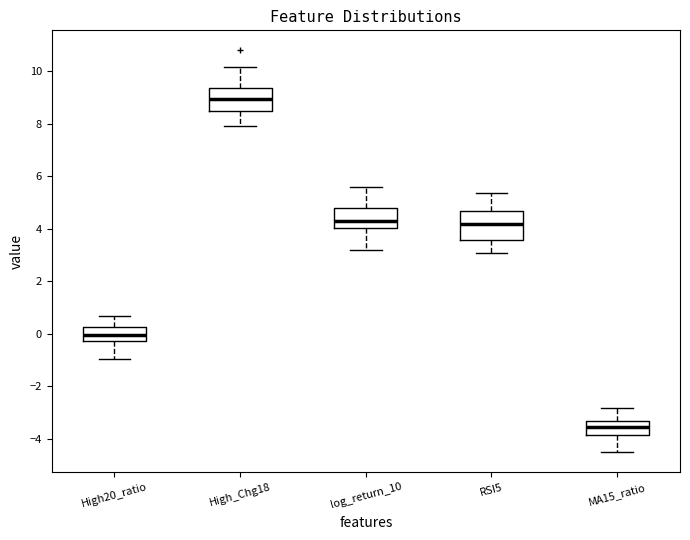

Reading left to right, transcribe this box plot: for each box, give where its median line is, the range the box spans, and where its two whiskers end, as read against the y-axis. The values are not printed on the chart, so give them approximately, as read against the axis.

High20_ratio: median 0.0, box -0.2 to 0.2, whiskers -1.0 to 0.6
High_Chg18: median 9.0, box 8.6 to 9.4, whiskers 8.0 to 10.2
log_return_10: median 4.2, box 4.0 to 4.8, whiskers 3.2 to 5.6
RSI5: median 4.2, box 3.6 to 4.6, whiskers 3.0 to 5.4
MA15_ratio: median -3.6, box -3.8 to -3.4, whiskers -4.6 to -2.8